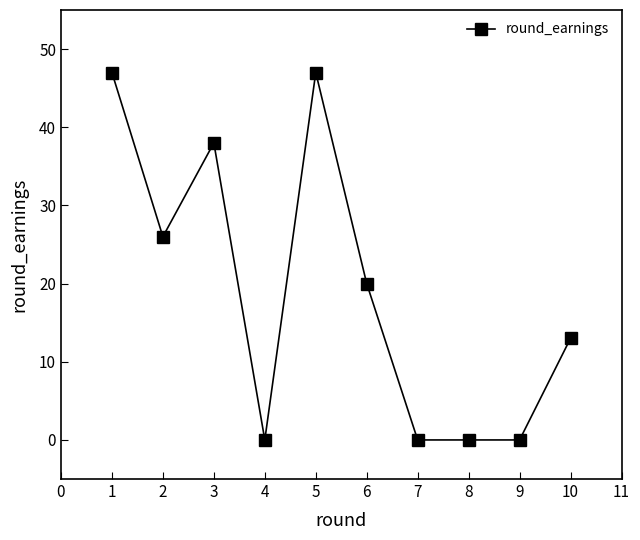

The value at 2 is 26. True or false?

True